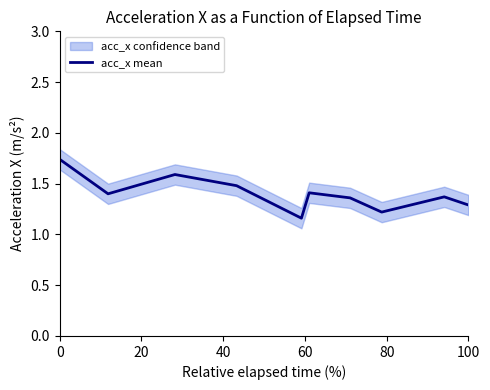

True or false: the data shows 0.5 at 8.

False